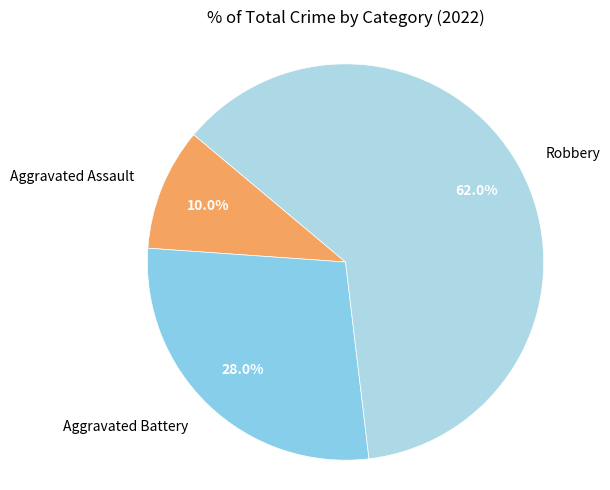

Is the sum of Robbery and Aggravated Assault greater than half?

Yes